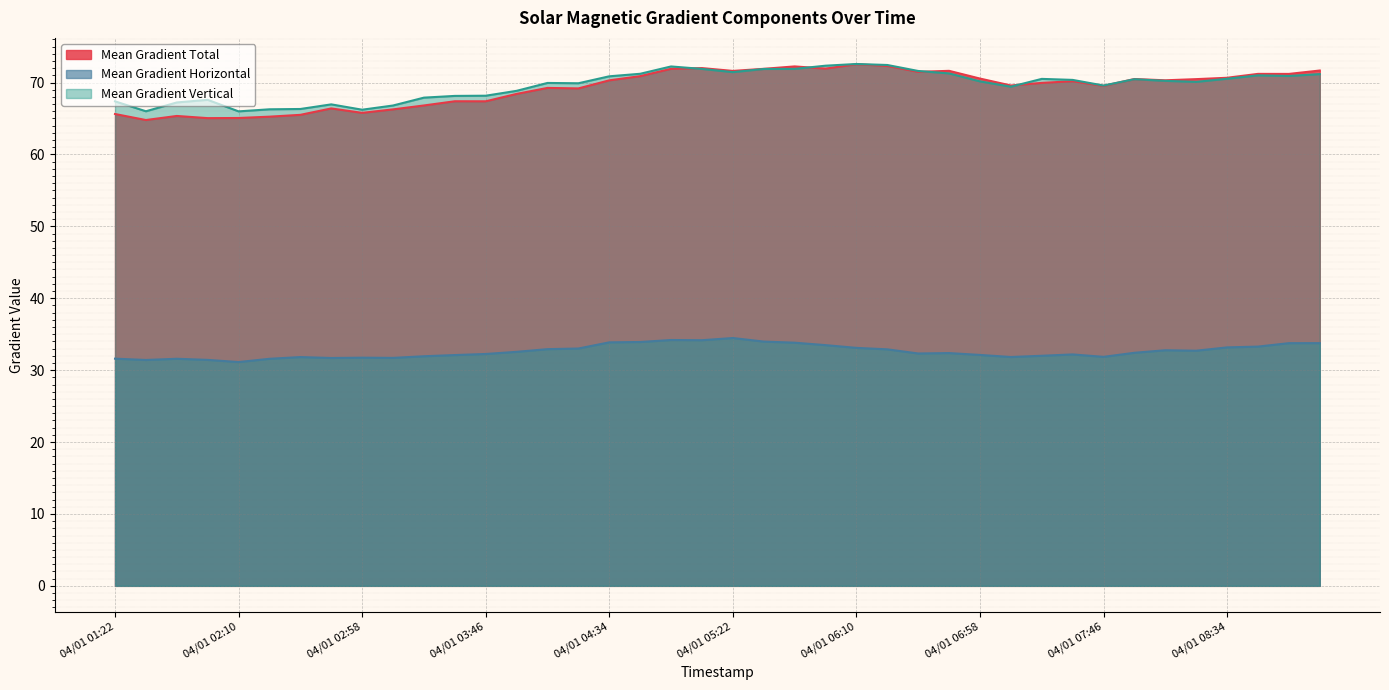

Reading left to right, extract all data points from this chart.

Mean Gradient Total: 65.6	64.8	65.3	65.0	65.1	65.2	65.5	66.4	65.8	66.3	66.8	67.4	67.4	68.4	69.2	69.2	70.3	70.9	71.9	72.0	71.6	71.9	72.2	71.9	72.5	72.3	71.5	71.6	70.5	69.6	69.9	70.2	69.5	70.5	70.3	70.5	70.7	71.2	71.2	71.7
Mean Gradient Horizontal: 31.6	31.4	31.6	31.4	31.1	31.6	31.8	31.7	31.7	31.7	31.9	32.1	32.2	32.5	32.9	33.0	33.9	33.9	34.2	34.2	34.5	34.0	33.8	33.5	33.1	32.9	32.3	32.4	32.1	31.8	32.0	32.2	31.8	32.4	32.8	32.7	33.2	33.3	33.8	33.8
Mean Gradient Vertical: 67.4	66.0	67.2	67.6	66.0	66.3	66.3	67.0	66.2	66.8	67.9	68.1	68.2	68.8	69.9	69.9	70.9	71.2	72.2	71.9	71.4	71.9	71.9	72.3	72.6	72.4	71.6	71.3	70.2	69.4	70.5	70.4	69.6	70.5	70.2	70.1	70.5	71.0	70.9	71.2